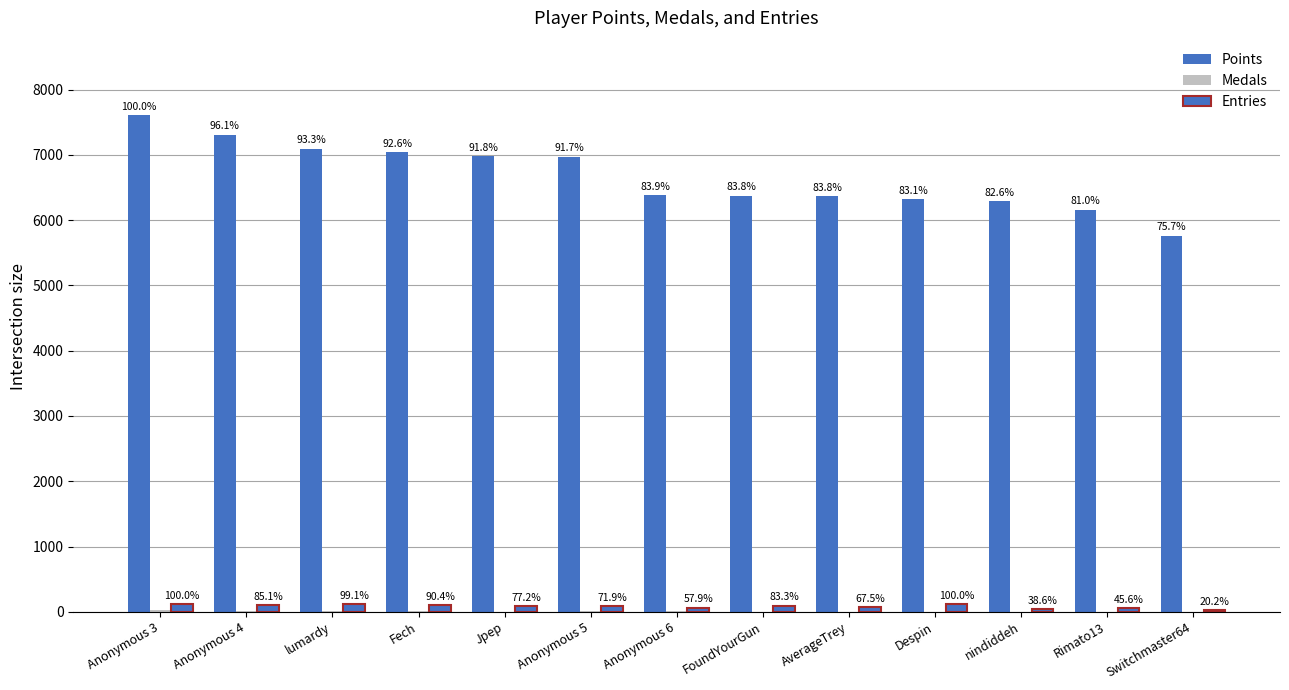

Which category has the highest value in the Medals series?

Anonymous 3